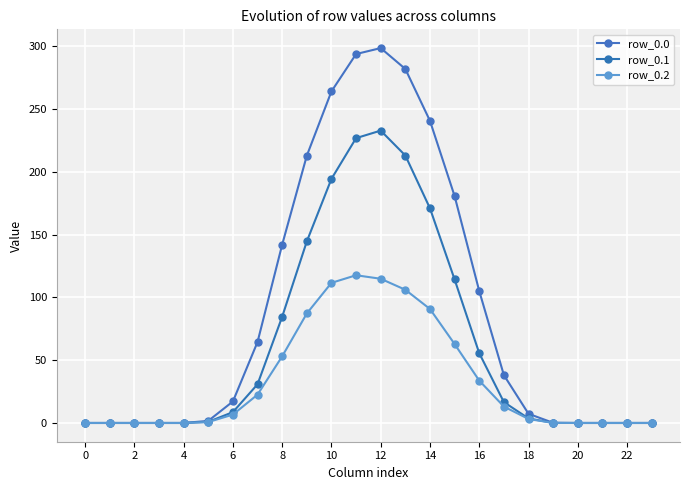

Rank the series by their maximum value, from lowest to highest.

row_0.2, row_0.1, row_0.0